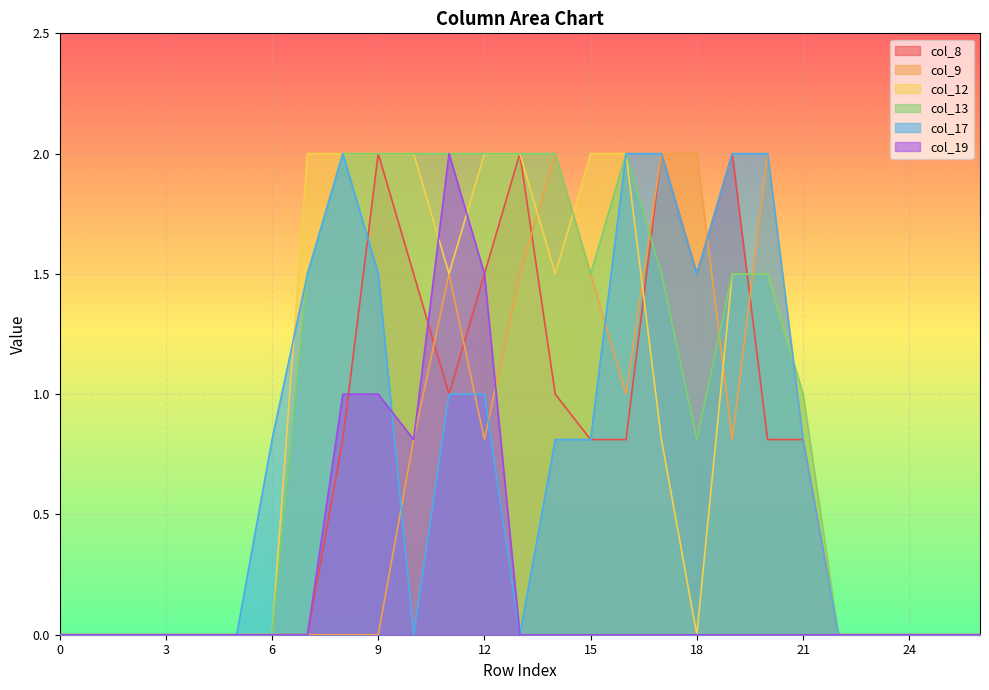

The col_12 series shows 1.1 at 2. True or false?

False